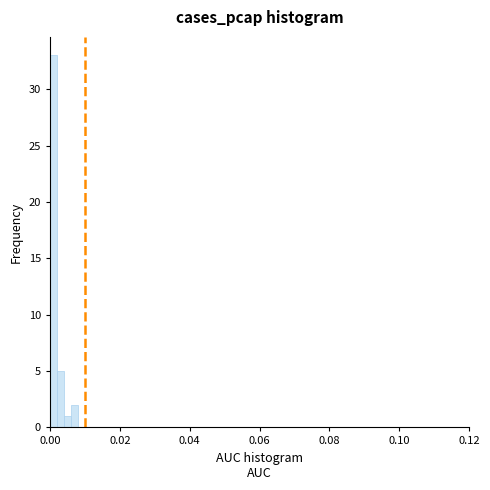

Around what value on the x-axis is the tallest bar? Give the approximate position of its centre, as read against the axis.

0.002